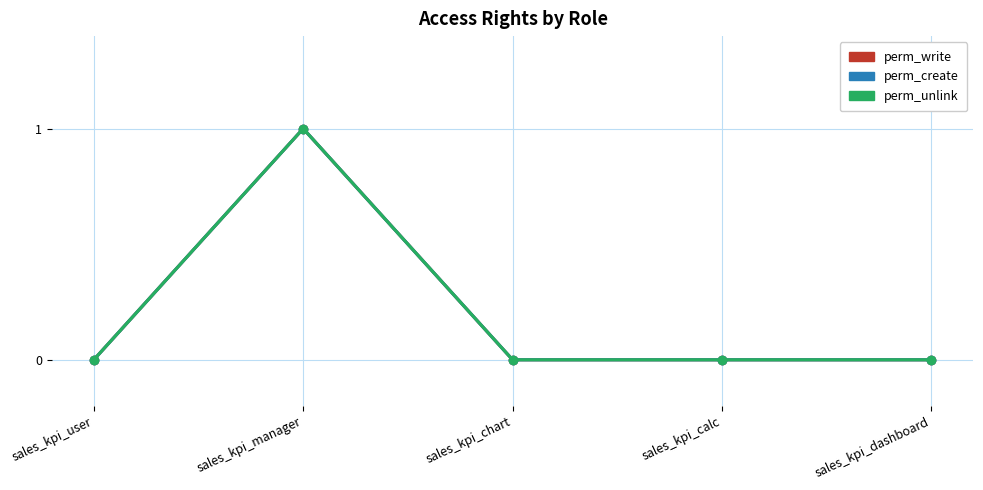

Does the chart have visible grid lines?

Yes